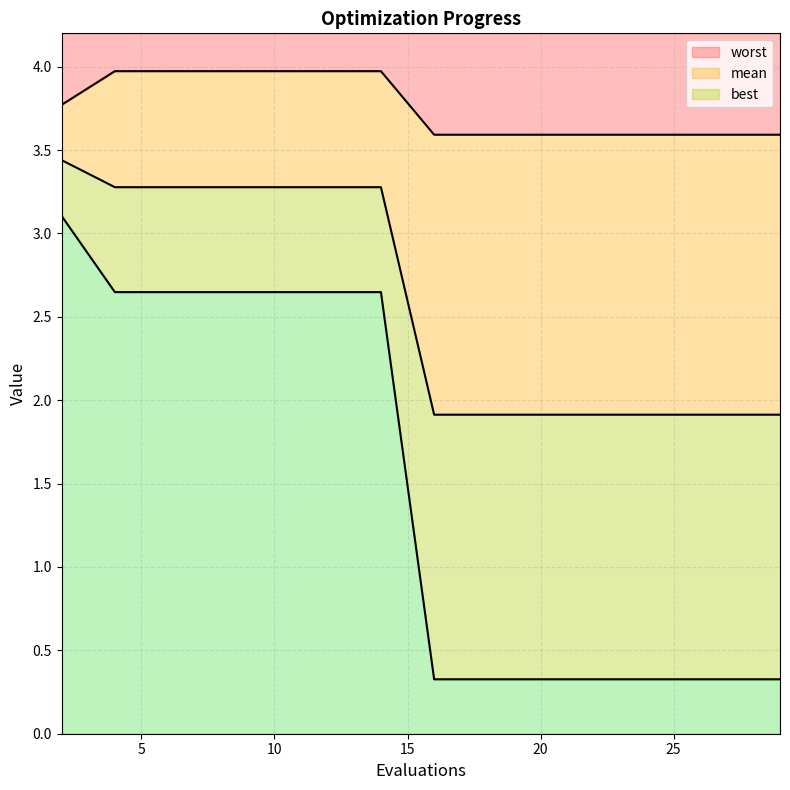

What is the difference between the maximum and second lowest values in the worst series?

0.4